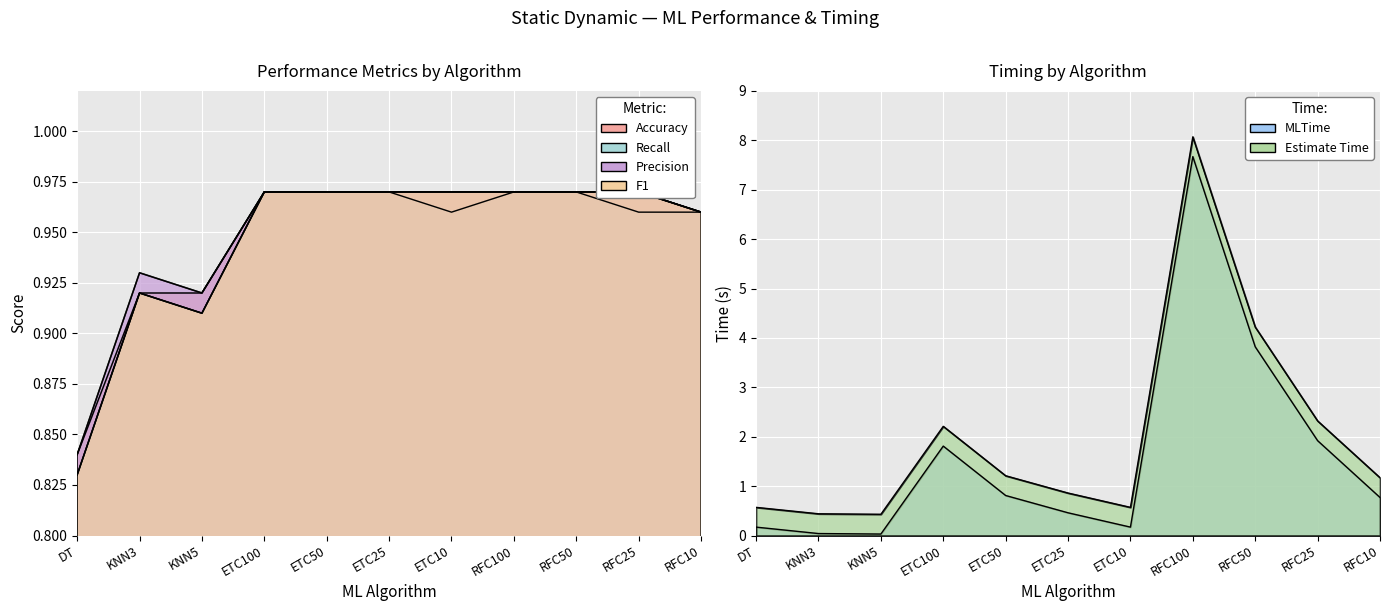

True or false: Recall and Precision cross at least once.

False